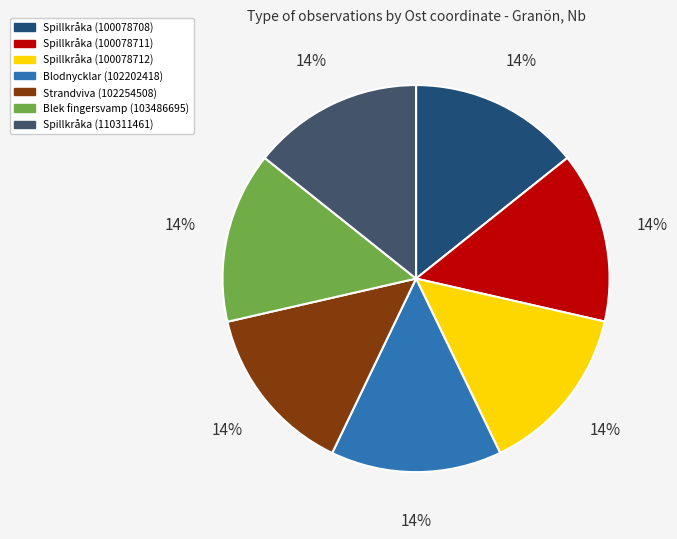

To the nearest percent, what is the combined percentage of Strandviva (102254508) and Blek fingersvamp (103486695)?

29%